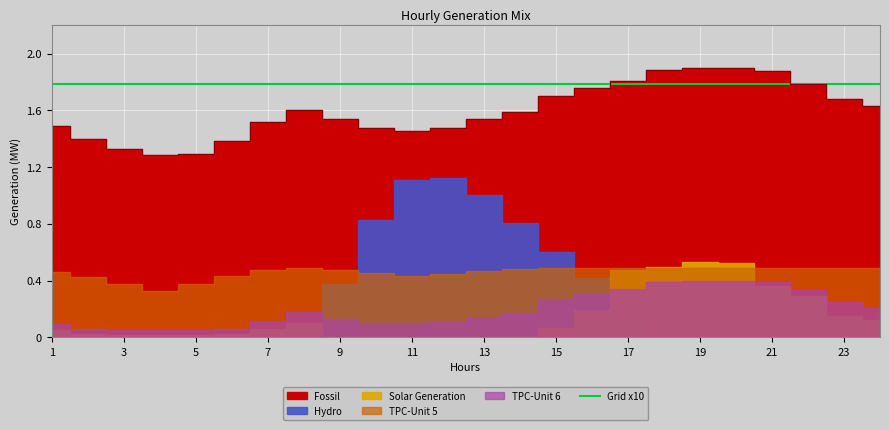

What is the maximum value for Grid x10?

1.8